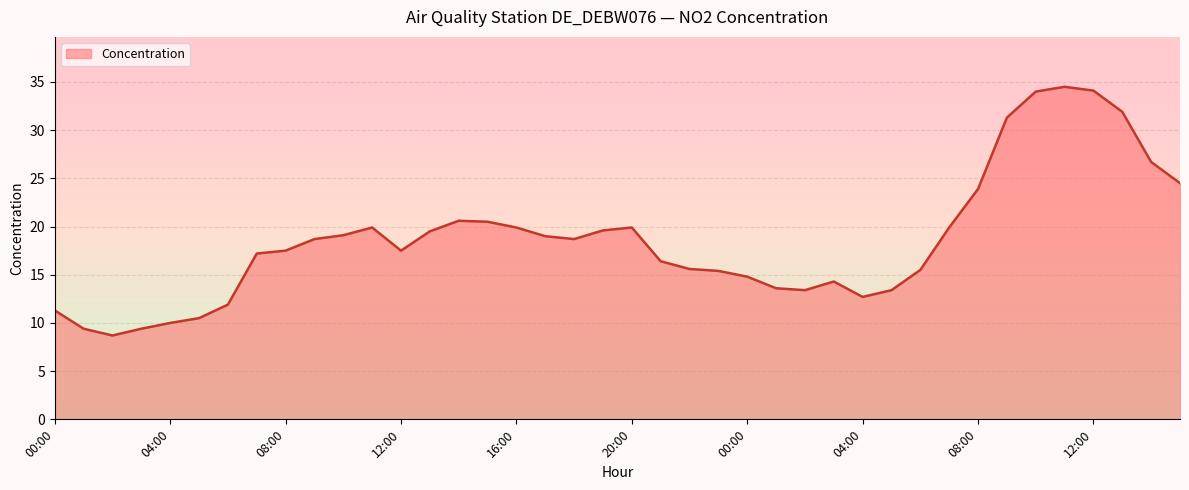

What is the difference between the maximum and minimum values?

25.8